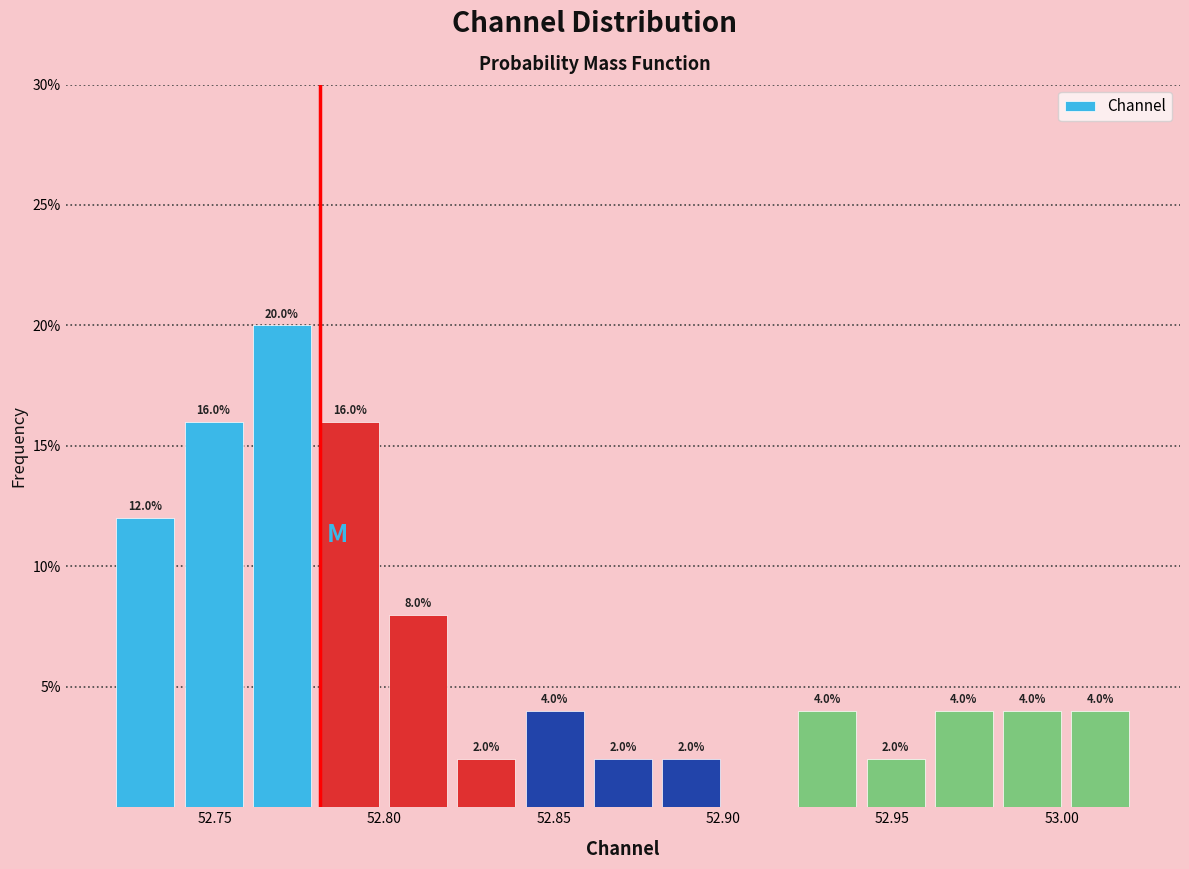

Which range on the x-axis has the tallest bar?

52.76 to 52.78